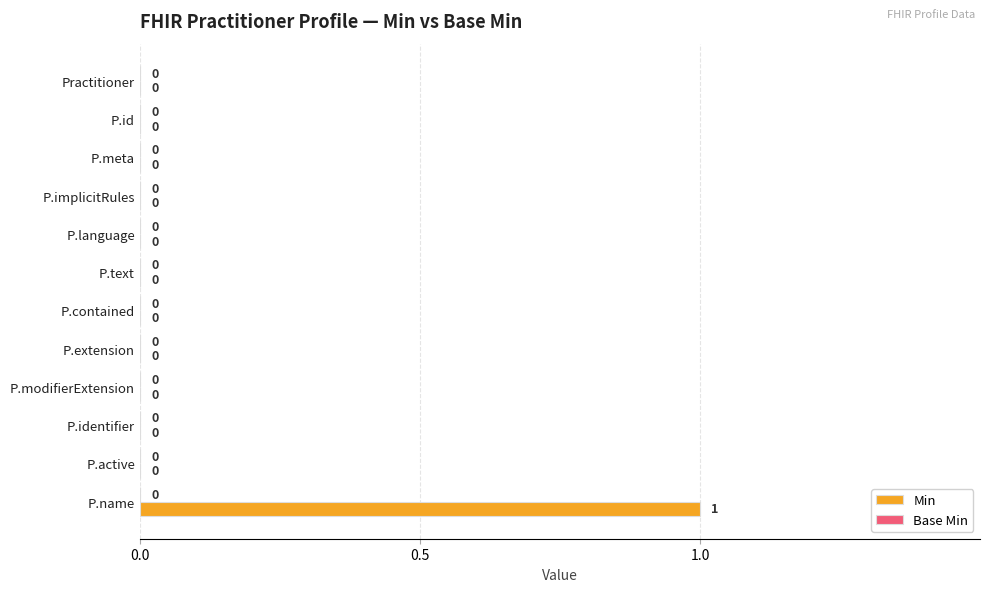

At which category does the chart reach its peak across all series?

P.name